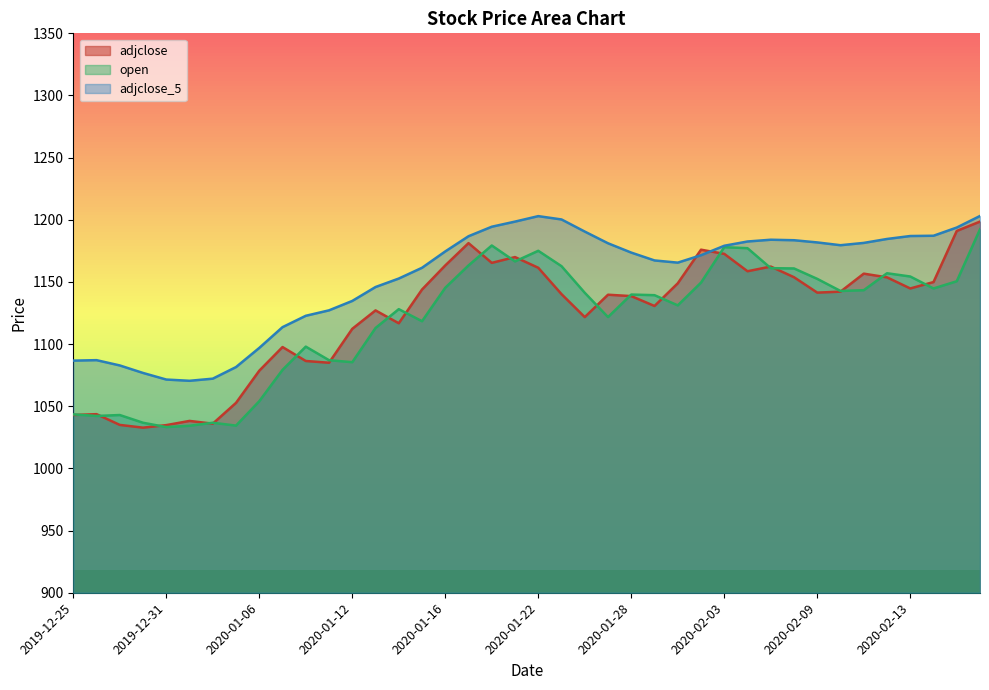

True or false: open and adjclose_5 intersect in this chart.

False